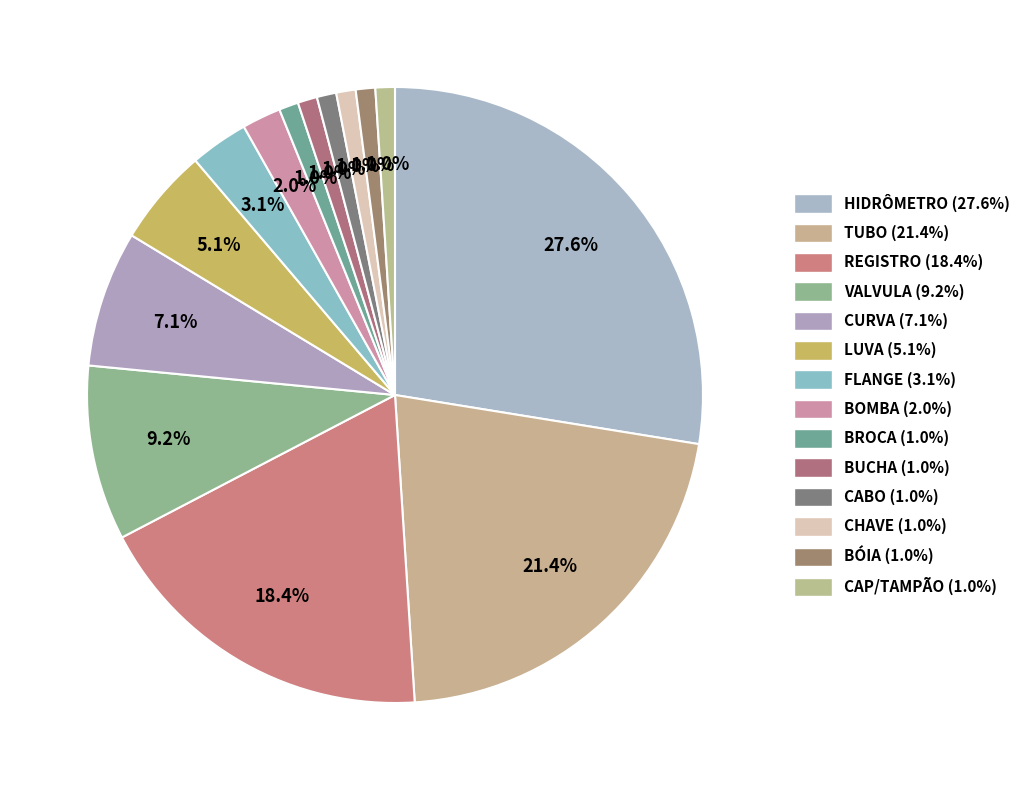

How many segments does this pie chart have?

14